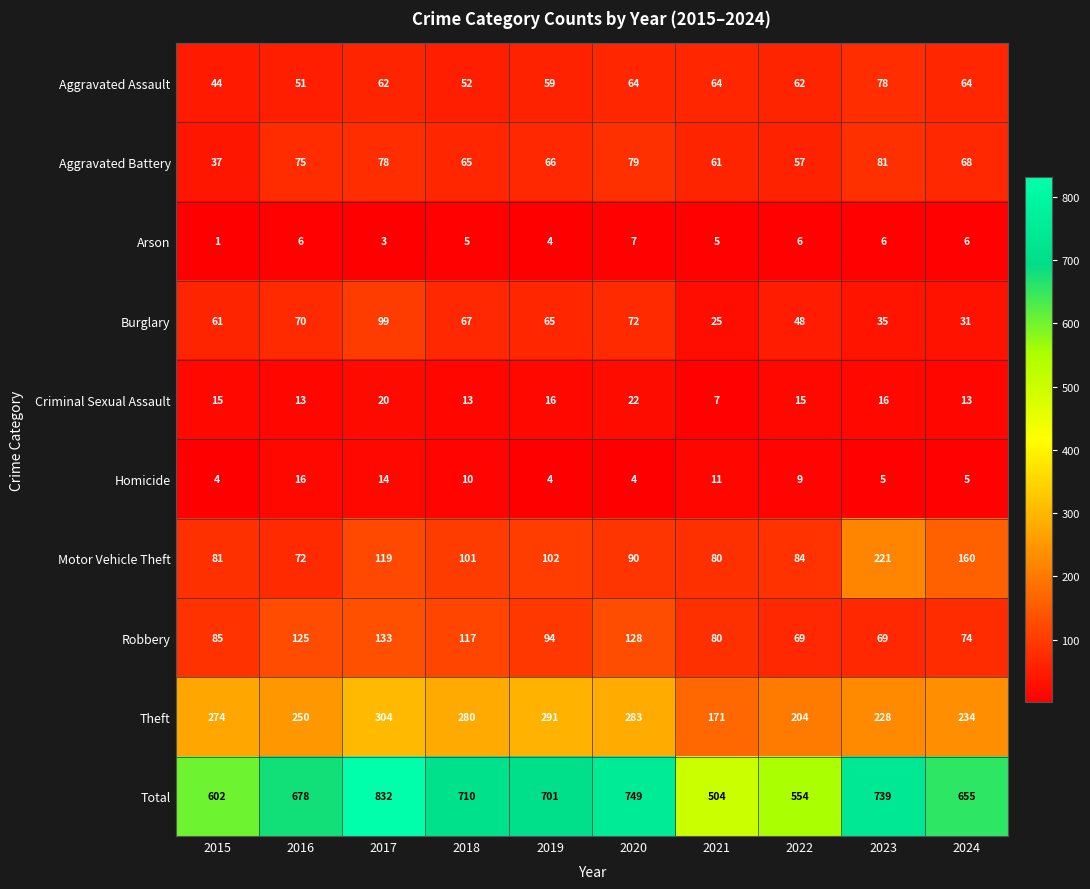

Rank the series at 2023 from lowest to highest value.

Homicide, Arson, Criminal Sexual Assault, Burglary, Robbery, Aggravated Assault, Aggravated Battery, Motor Vehicle Theft, Theft, Total